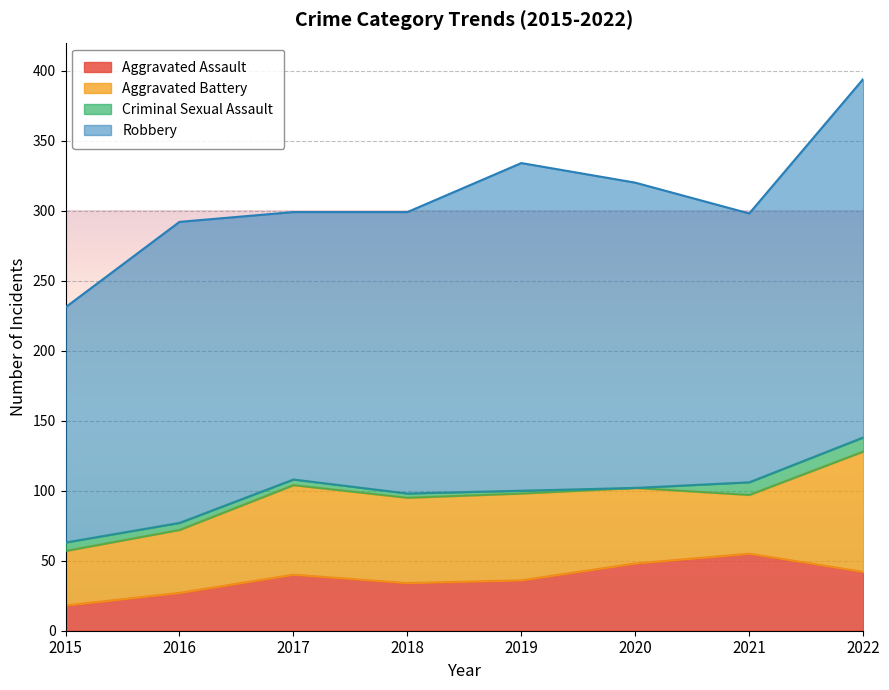

Between which two adjacent categories do Aggravated Assault and Aggravated Battery first intersect?

2020 and 2021